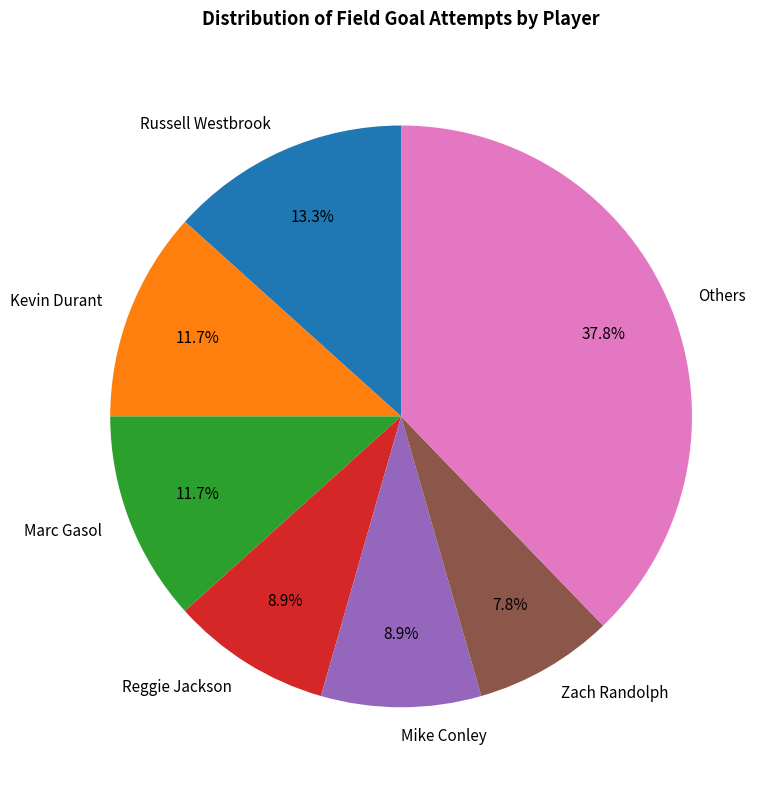

What is the ratio of the value at Others to the value at Reggie Jackson?

4.2